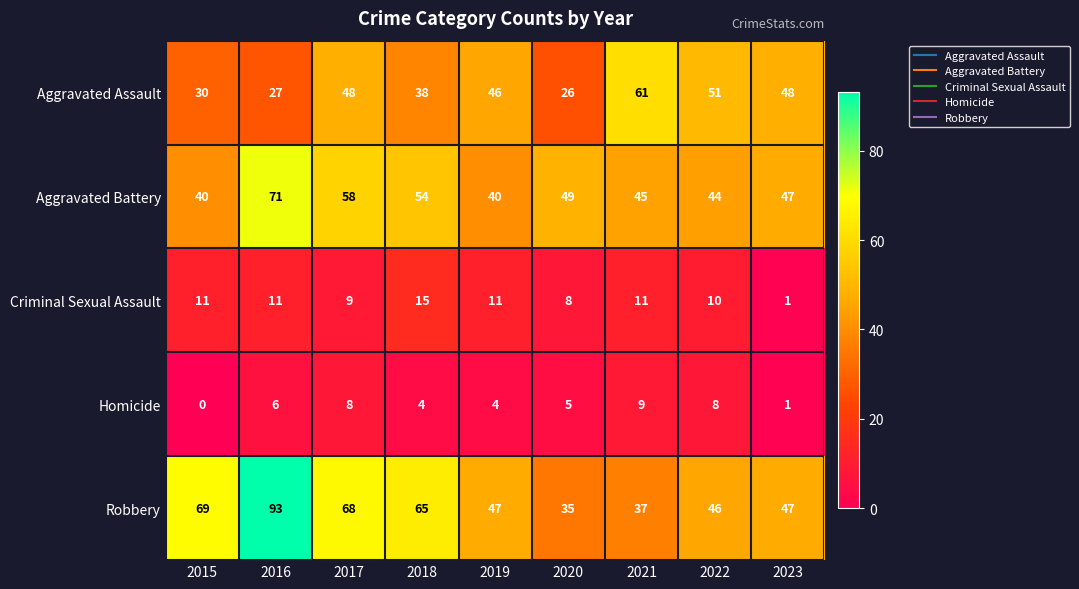

How many data points in Aggravated Assault are less than 46?

4